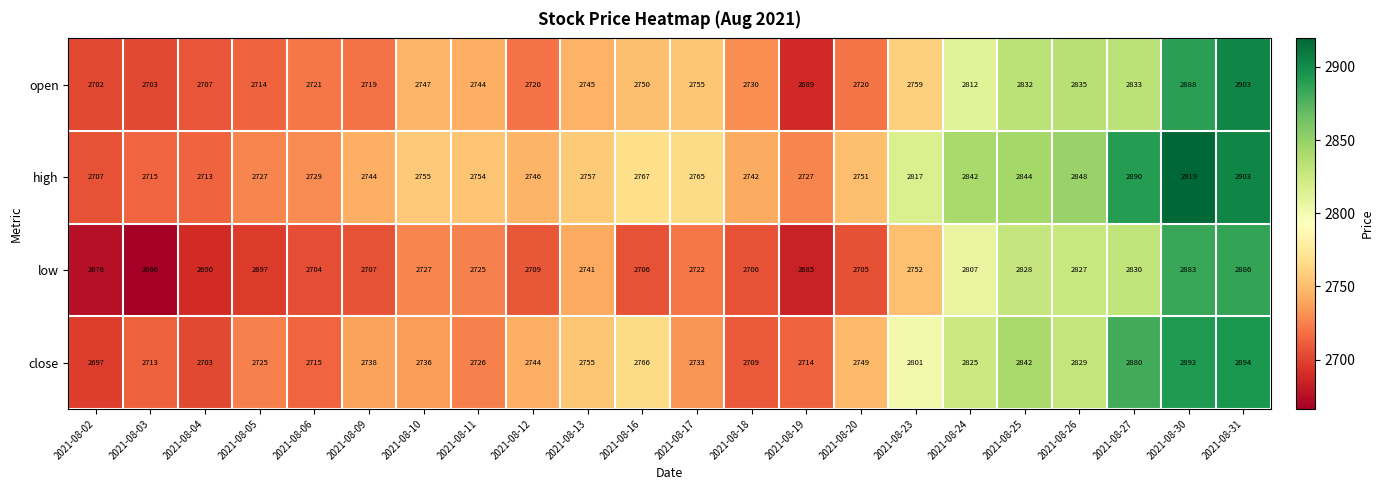

How many data points does each series have?

22